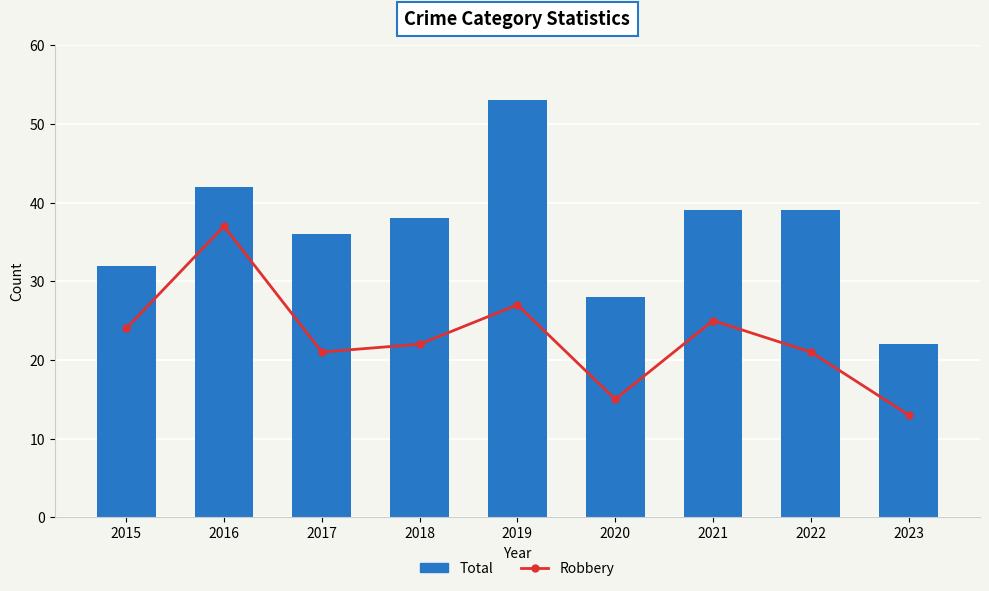

Reading right to left, list all the values displayed in this chart.

Robbery: 13	21	25	15	27	22	21	37	24
Total: 22	39	39	28	53	38	36	42	32